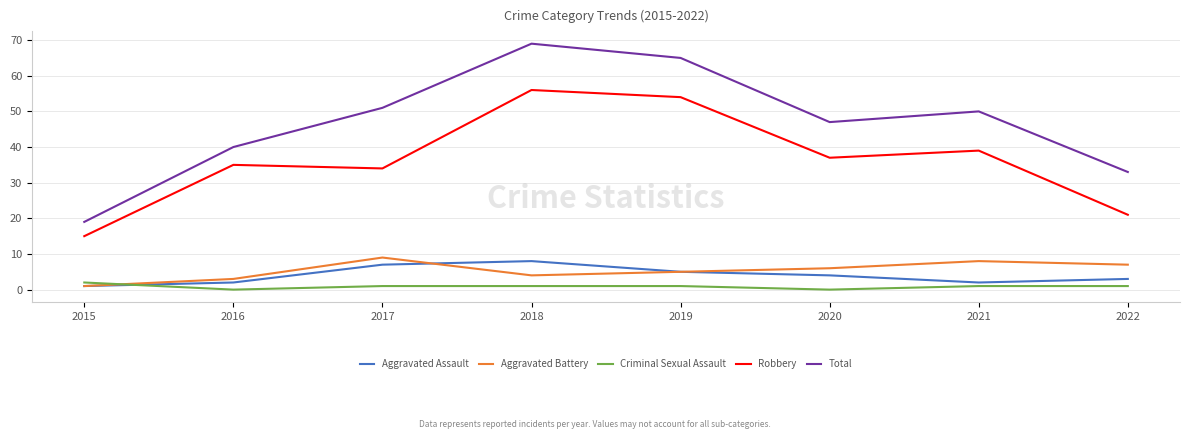

Which series has the largest total across all categories?

Total